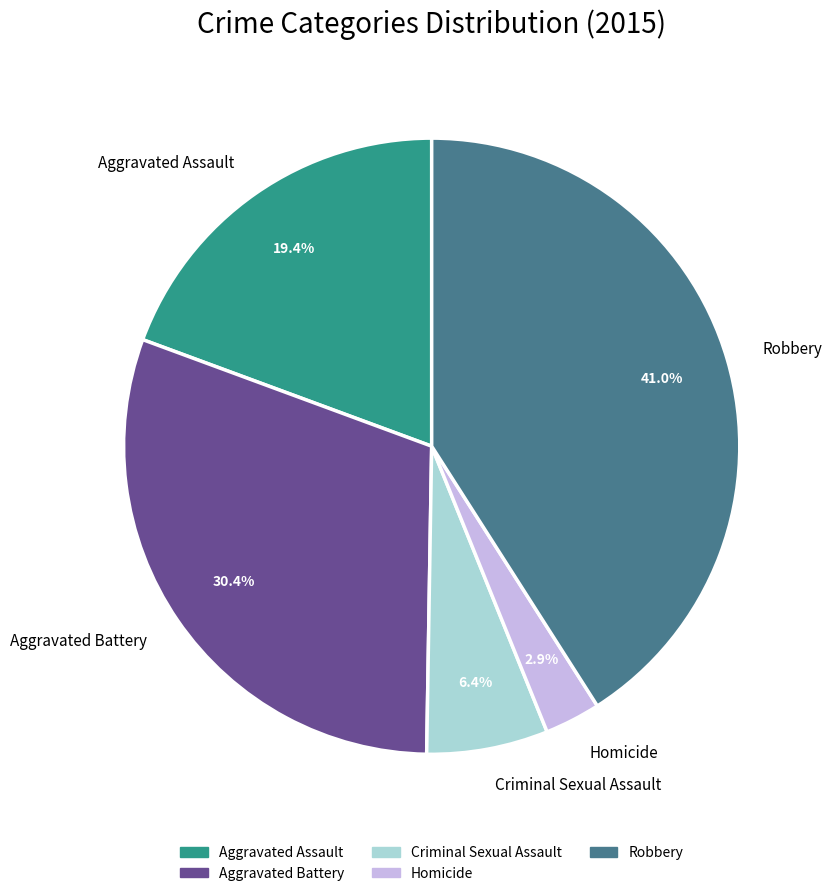

To the nearest percent, what portion does Aggravated Assault represent?

19%